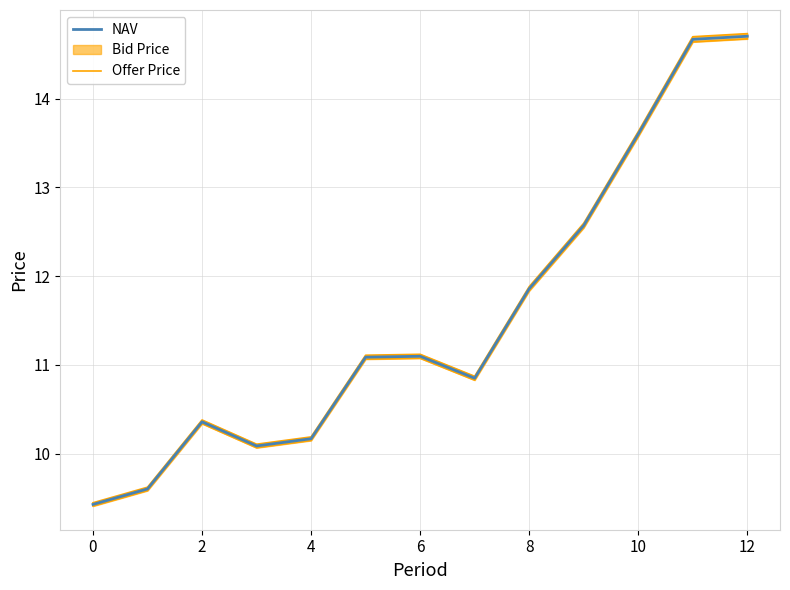

The value of NAV at 6 is 4.0. True or false?

False